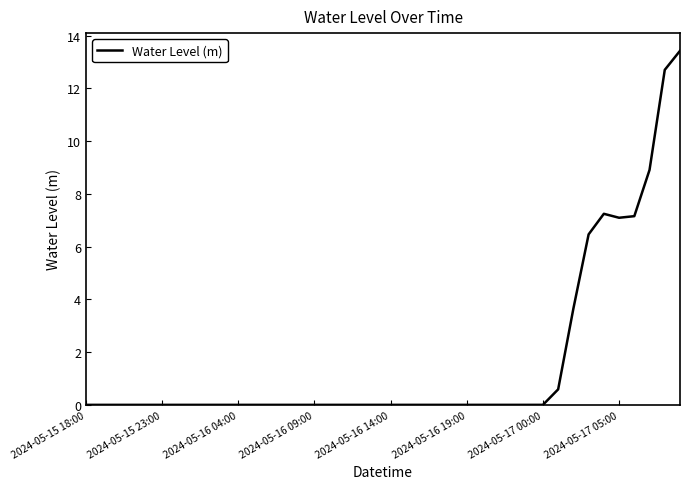

What is the greatest value displayed?

13.4